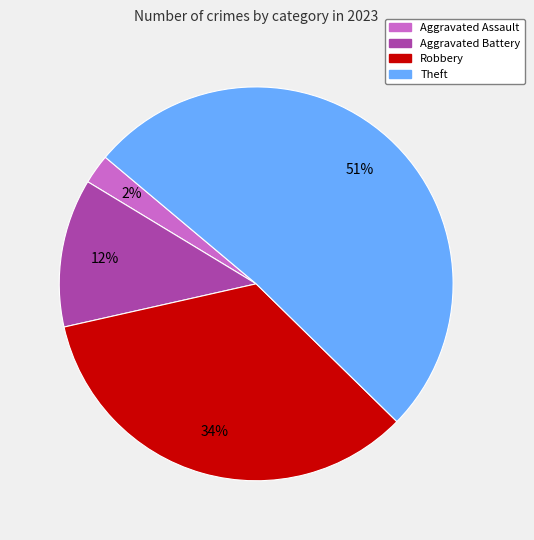

To the nearest percent, what is the average slice percentage?

25%